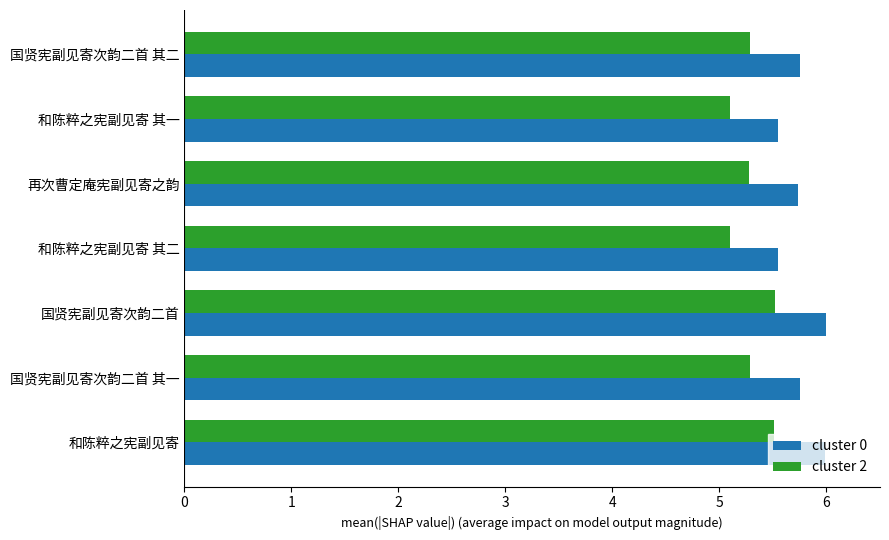

True or false: cluster 0 has a value of 8.8 at 国贤宪副见寄次韵二首 其二.

False